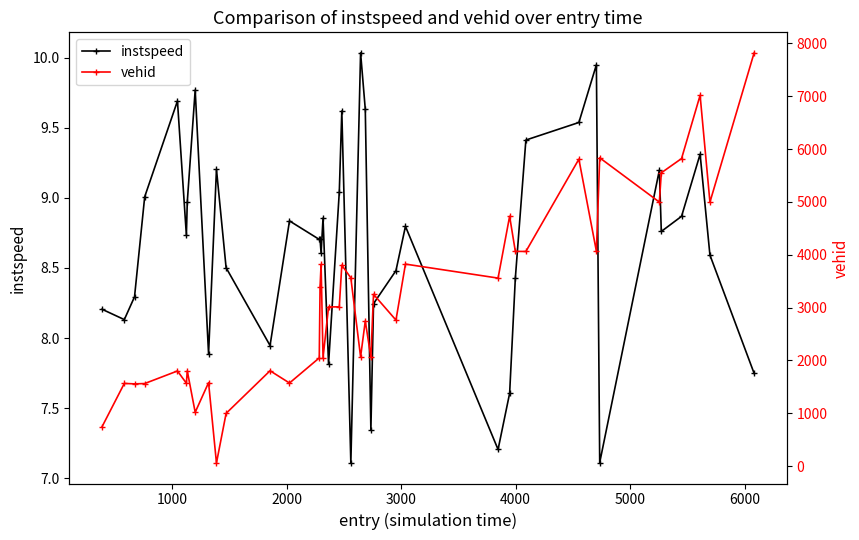

True or false: vehid and instspeed intersect in this chart.

False